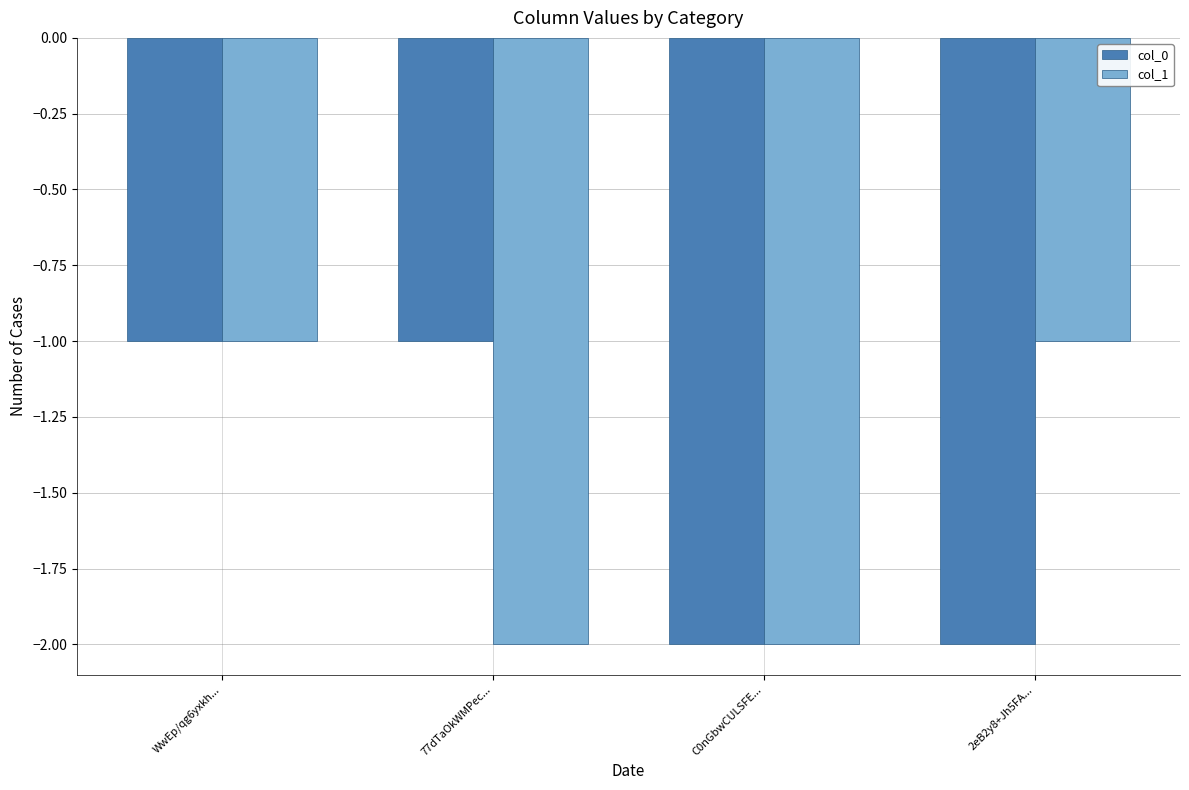

What is the difference between the second highest and minimum values in the col_0 series?

1